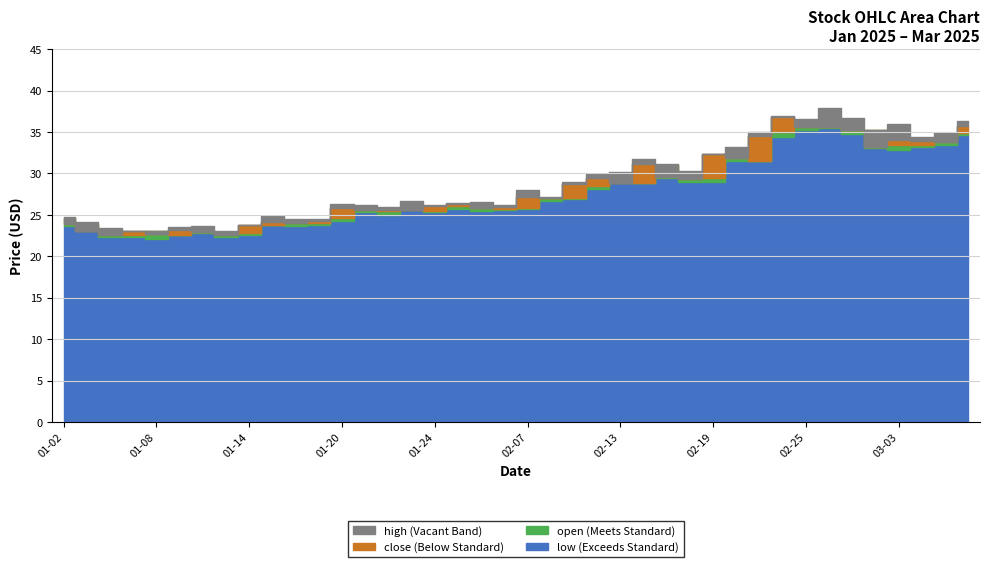

Is it true that high equals 38.0 at 2025-02?

True